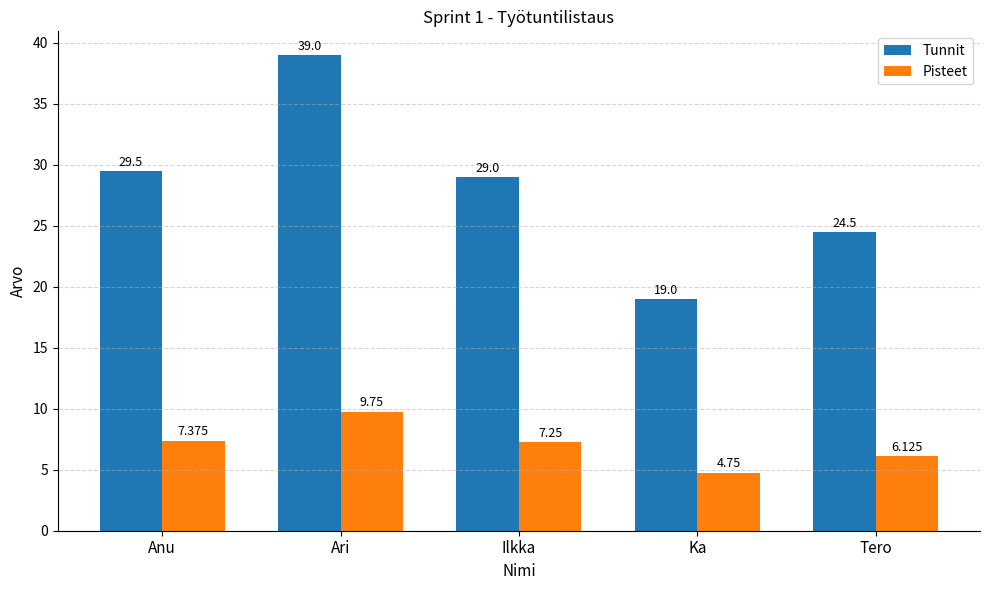

What is the difference between the Pisteet values at Anu and Ka?

2.6